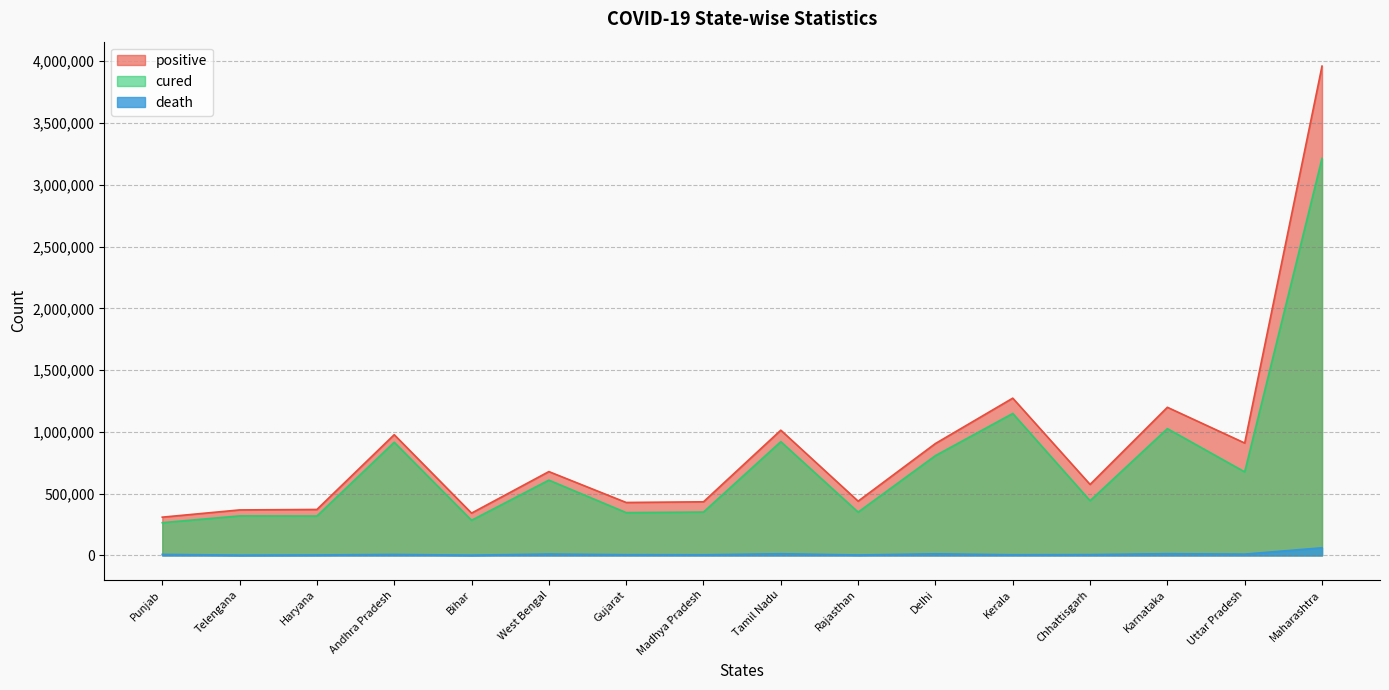

Reading left to right, list all the values displayed in this chart.

positive: Andhra Pradesh=976987	Bihar=342059	Chhattisgarh=574299	Delhi=905541	Gujarat=428178	Haryana=371624	Karnataka=1198644	Kerala=1272645	Madhya Pradesh=433704	Maharashtra=3960359	Punjab=309316	Rajasthan=438785	Tamil Nadu=1013378	Telengana=367901	Uttar Pradesh=909405	West Bengal=678172
cured: Andhra Pradesh=915626	Bihar=283863	Chhattisgarh=442337	Delhi=807328	Gujarat=346063	Haryana=318369	Karnataka=1025821	Kerala=1148671	Madhya Pradesh=350720	Maharashtra=3213464	Punjab=264562	Rajasthan=349946	Tamil Nadu=920369	Telengana=319537	Uttar Pradesh=675702	West Bengal=609134
death: Andhra Pradesh=7472	Bihar=1841	Chhattisgarh=6274	Delhi=12638	Gujarat=5615	Haryana=3483	Karnataka=13646	Kerala=4978	Madhya Pradesh=4713	Maharashtra=61343	Punjab=8045	Rajasthan=3268	Tamil Nadu=13205	Telengana=1876	Uttar Pradesh=10159	West Bengal=10652